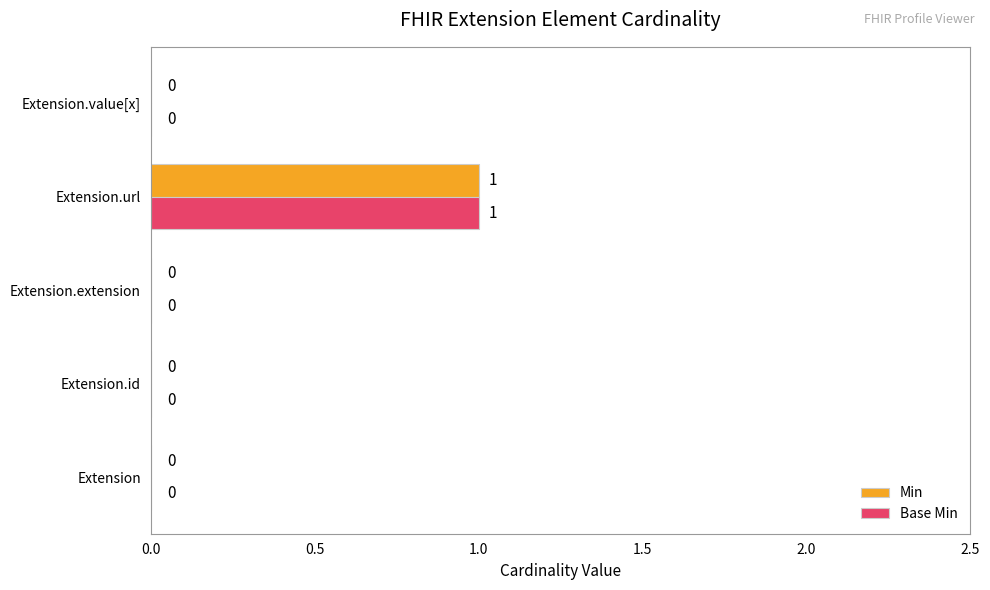

At which category is the sum across all series the highest?

Extension.url